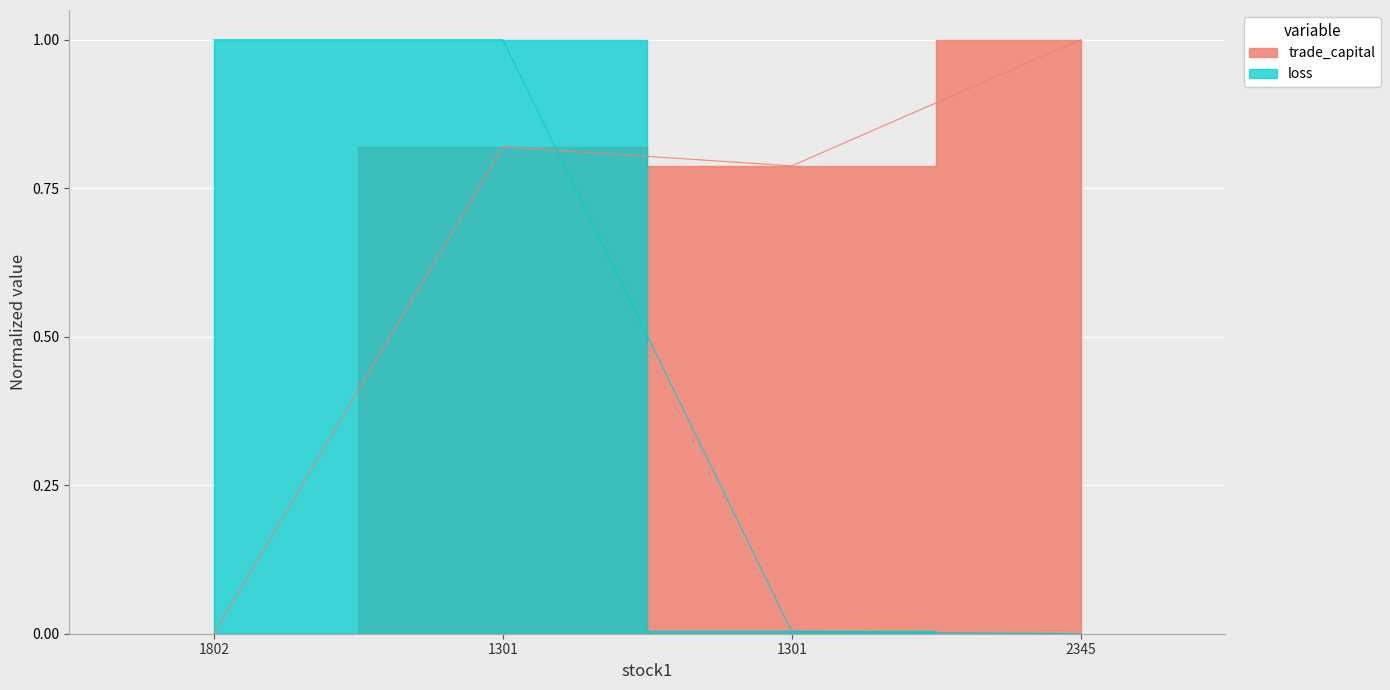

How many times do trade_capital and loss cross each other?

1